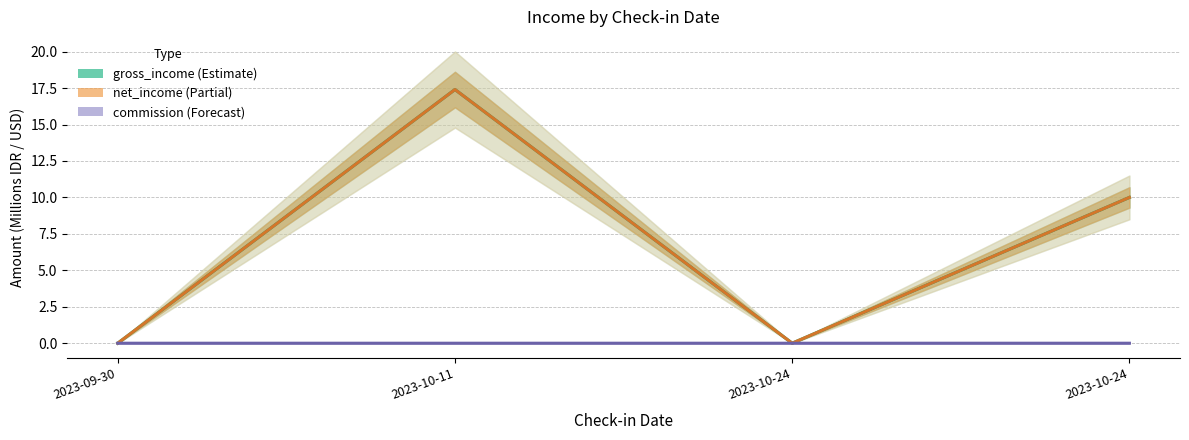

How many data points does each series have?

4